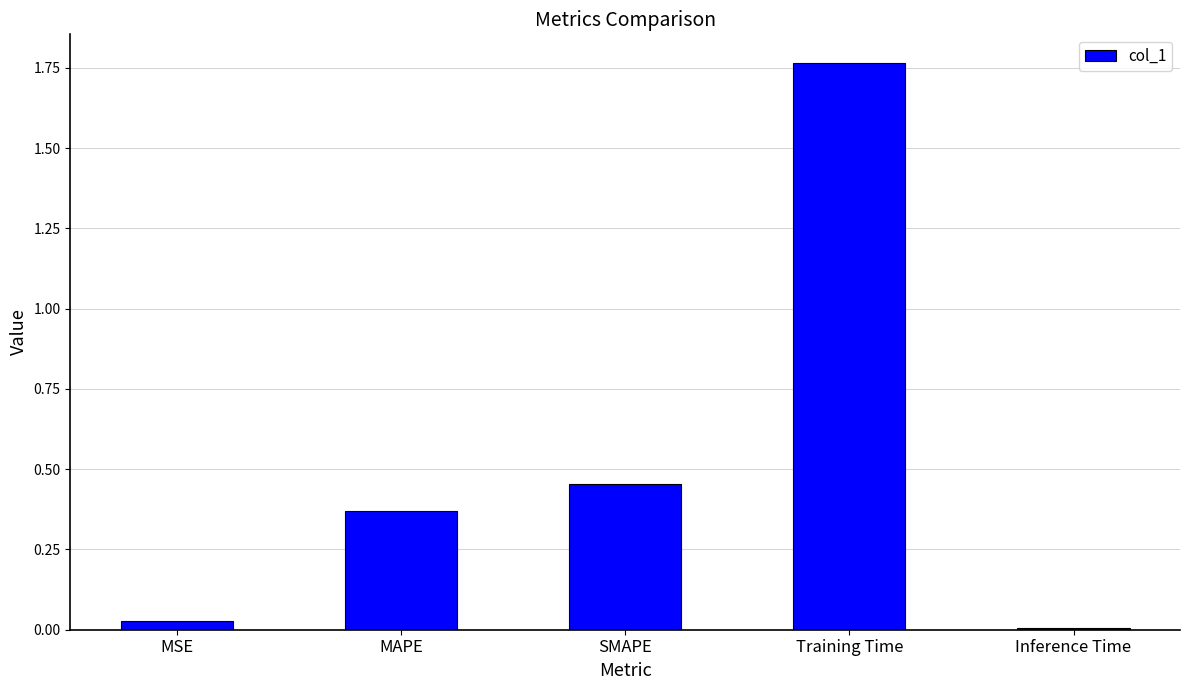

Which label corresponds to the largest value in the chart?

Training Time